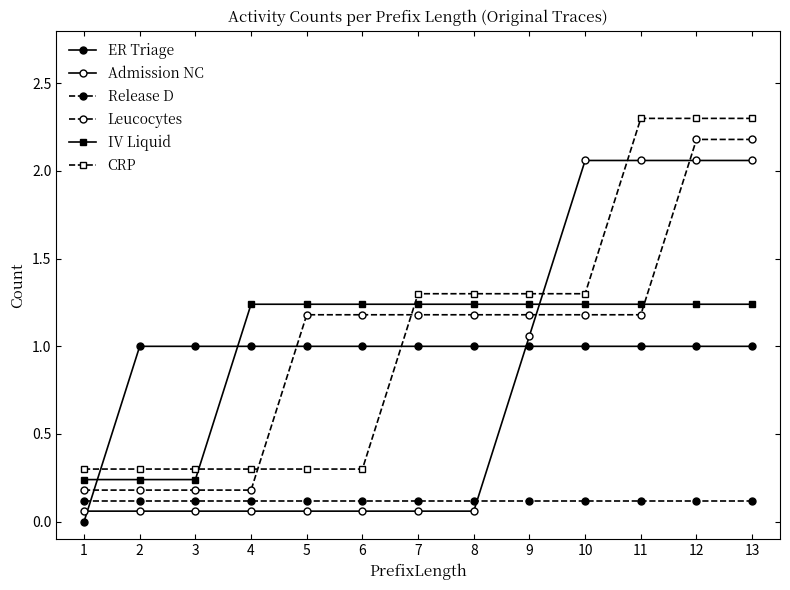

True or false: Release D has more than 2 points higher than both neighbors.

False